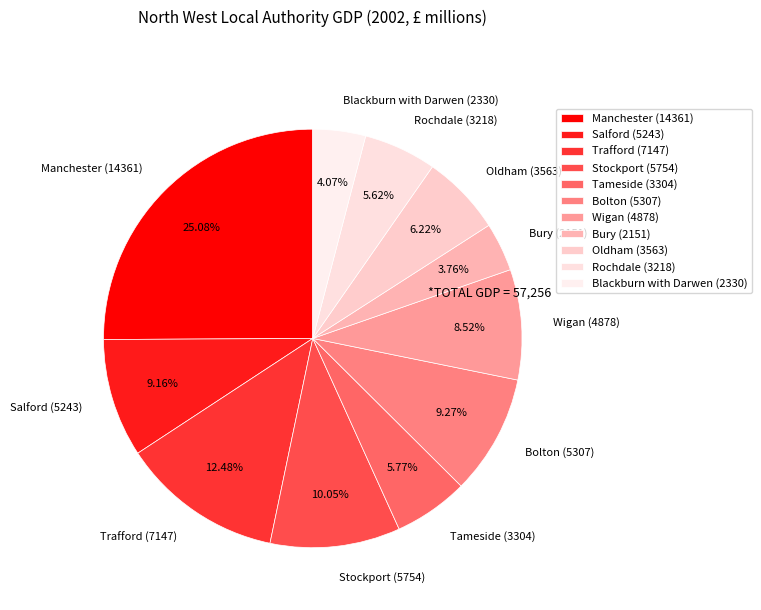

Between Stockport and Blackburn with Darwen, which is larger?

Stockport